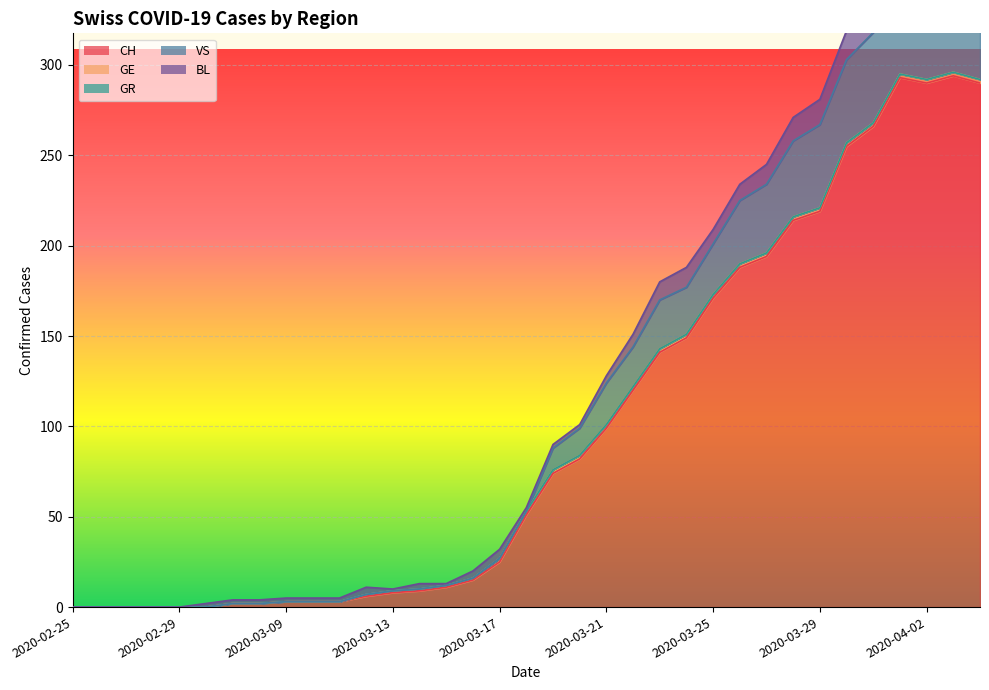

Which label corresponds to the smallest value in the chart?

2020-02-25